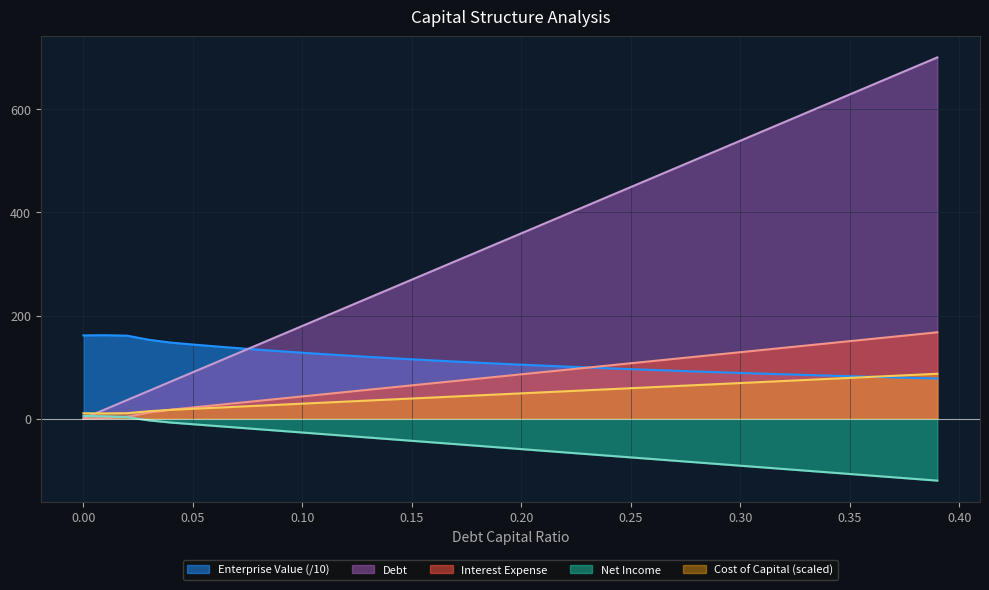

Which series has the largest total across all categories?

Debt